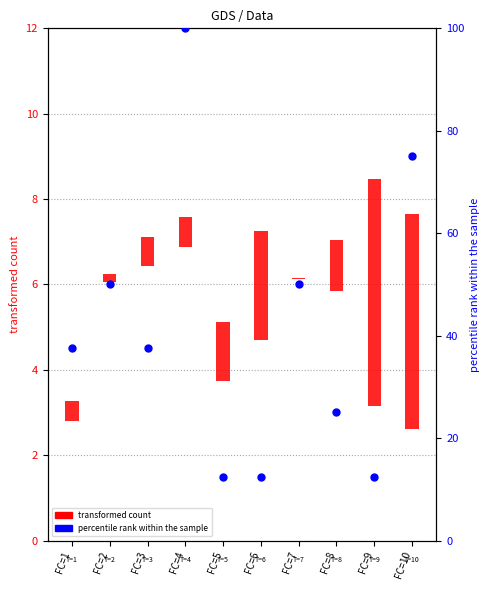

Is the value of transformed count at FC=2 greater than the value of percentile rank within the sample at FC=8?

No